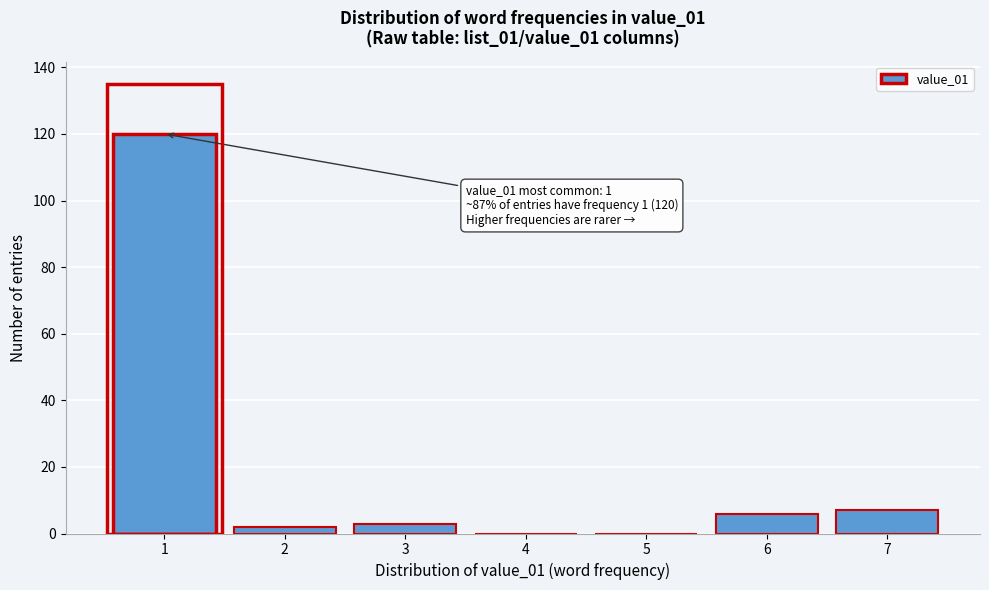

Reading left to right, what are all the values shown in this chart?

1=120	2=2	3=3	4=0	5=0	6=6	7=7